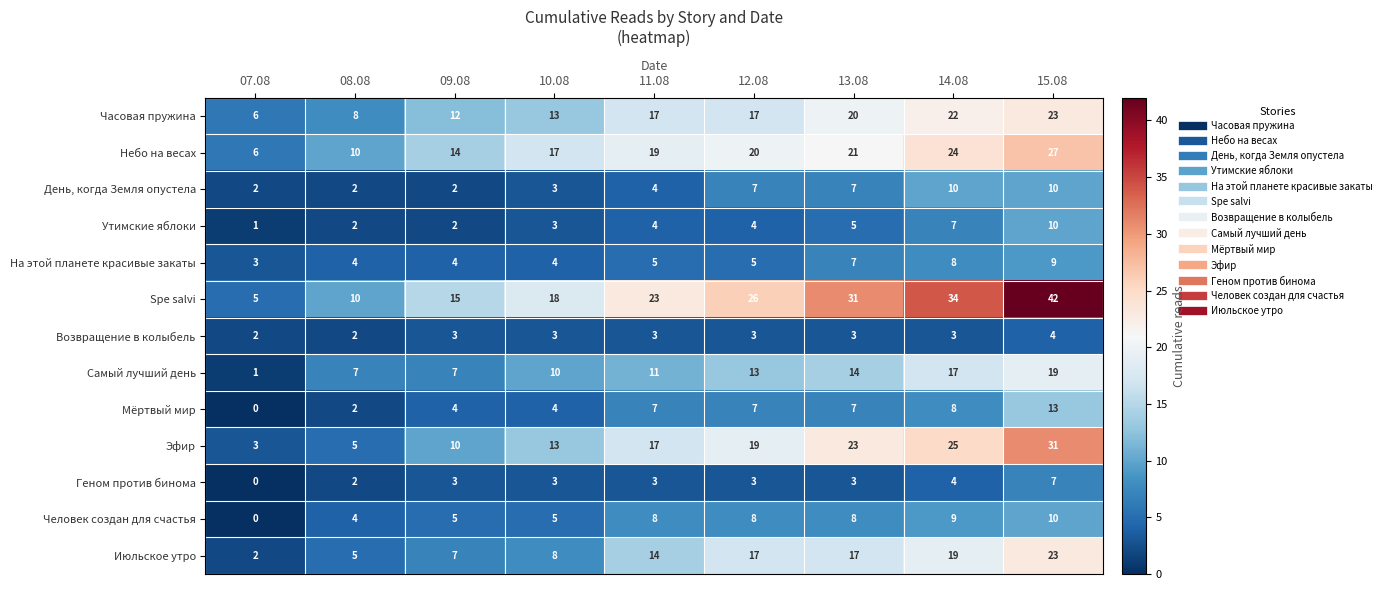

Is the value of Геном против бинома at 11.08 greater than the value of Утимские яблоки at 11.08?

No